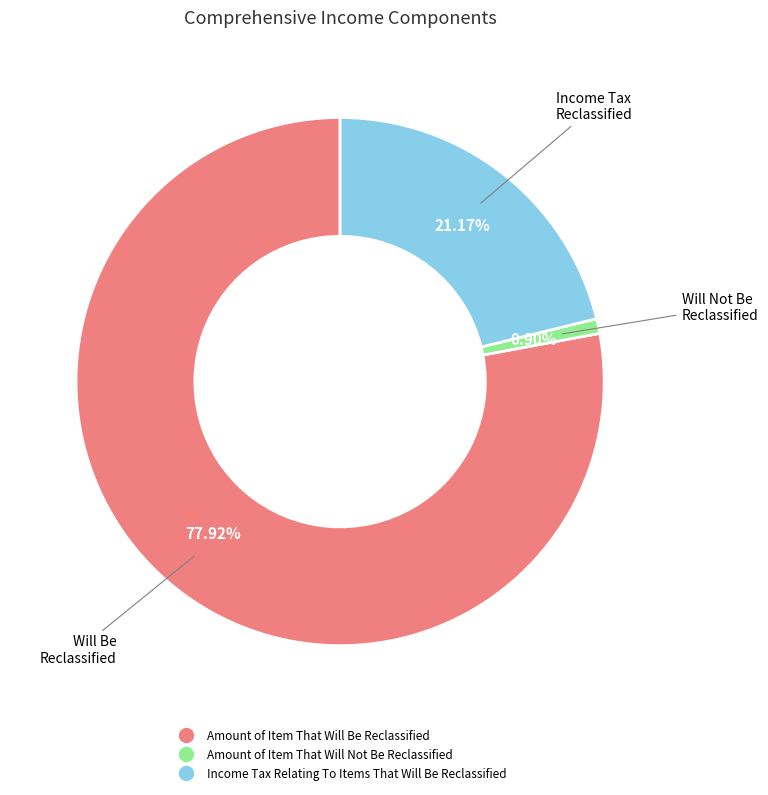

The Amount of Item That Will Be Reclassified slice represents 70% of the pie. True or false?

False